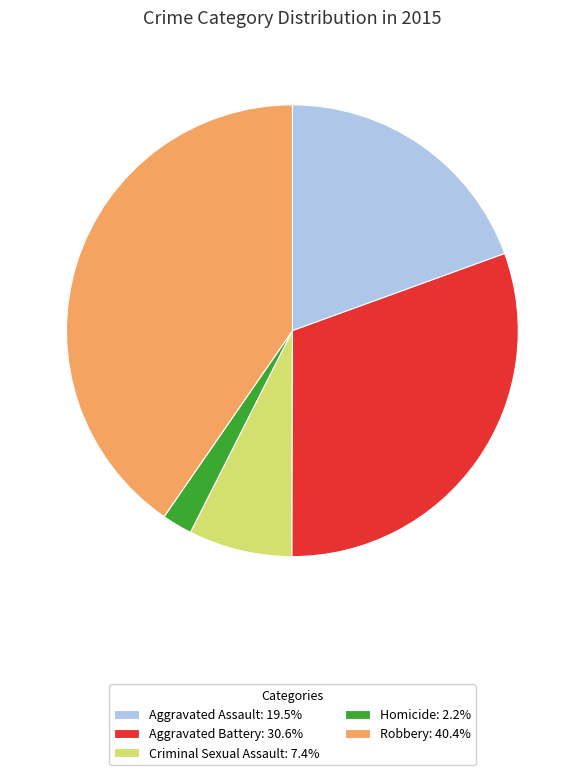

True or false: Criminal Sexual Assault accounts for 16% of the total.

False